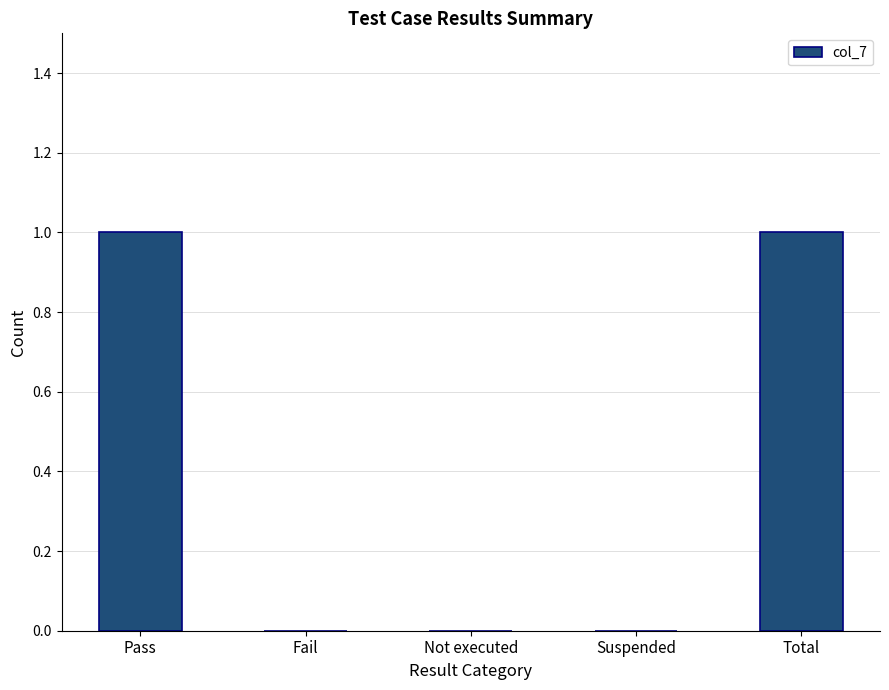

Reading right to left, list all the values displayed in this chart.

Total=1	Suspended=0	Not executed=0	Fail=0	Pass=1